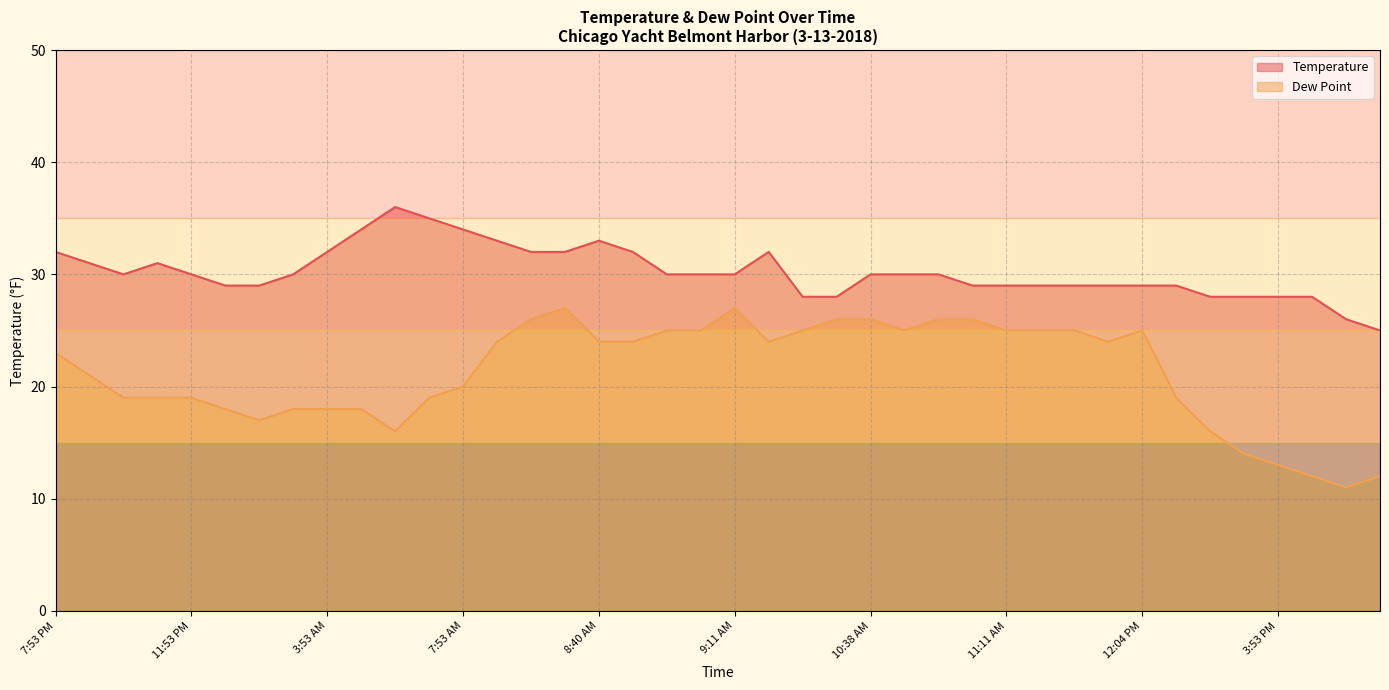

At 6:53 PM, list the series in order from smallest to largest.

Dew Point, Temperature